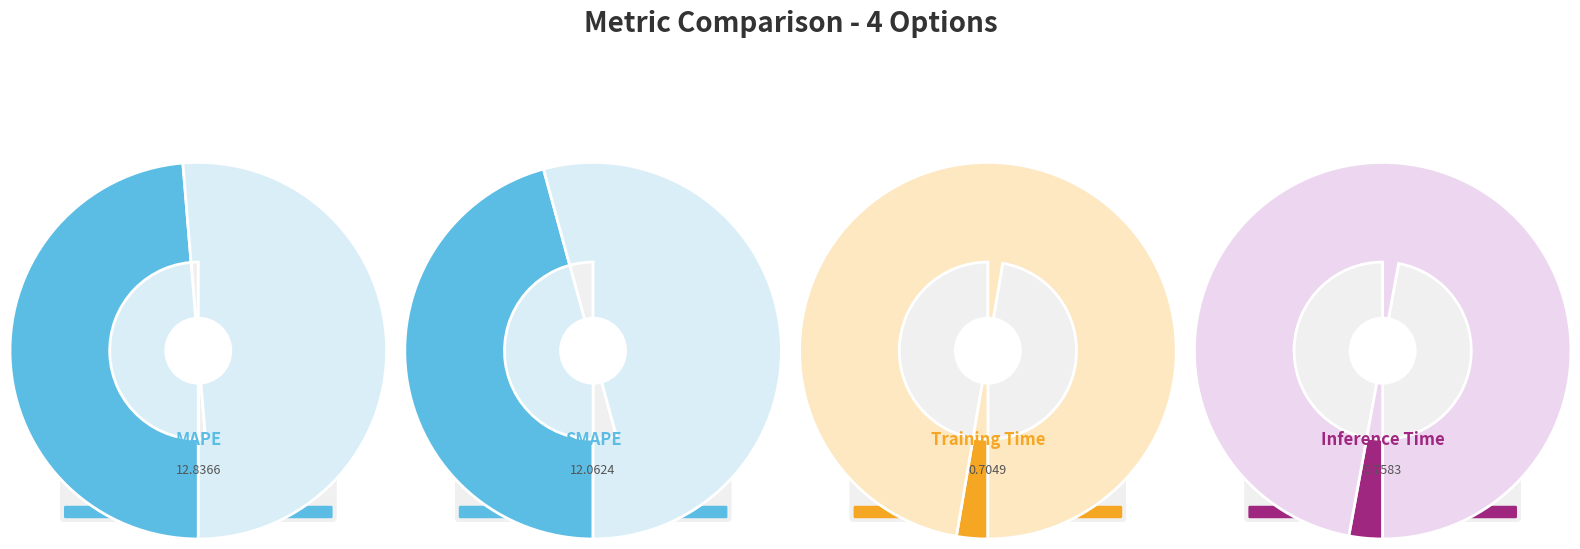

To the nearest percent, what is the average slice percentage?

25%